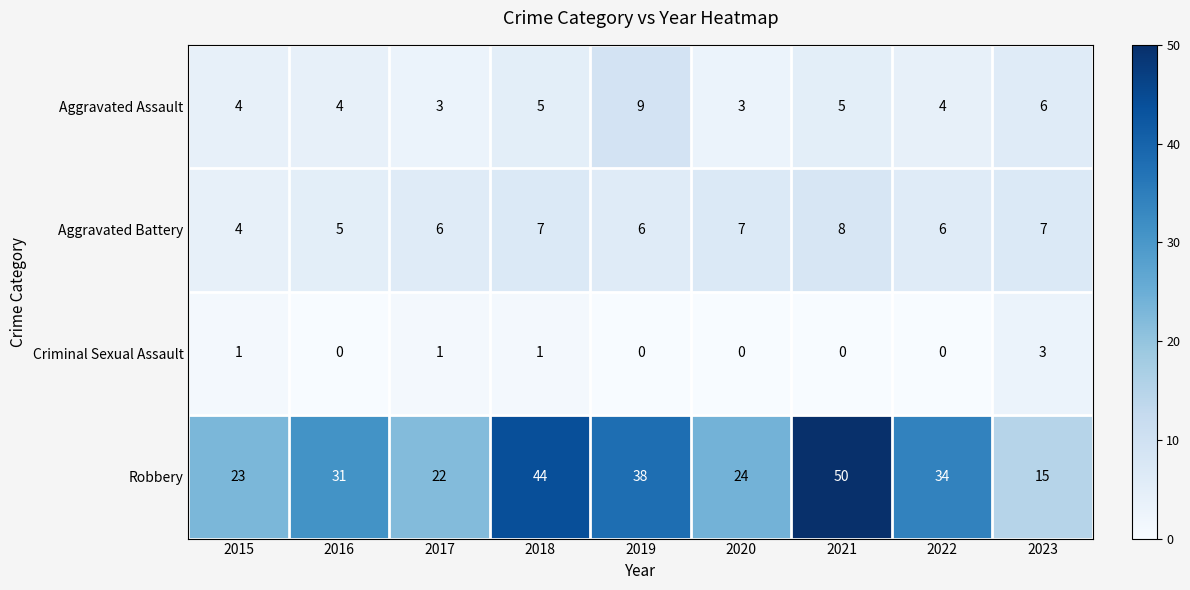

How many categories are shown in the chart?

9